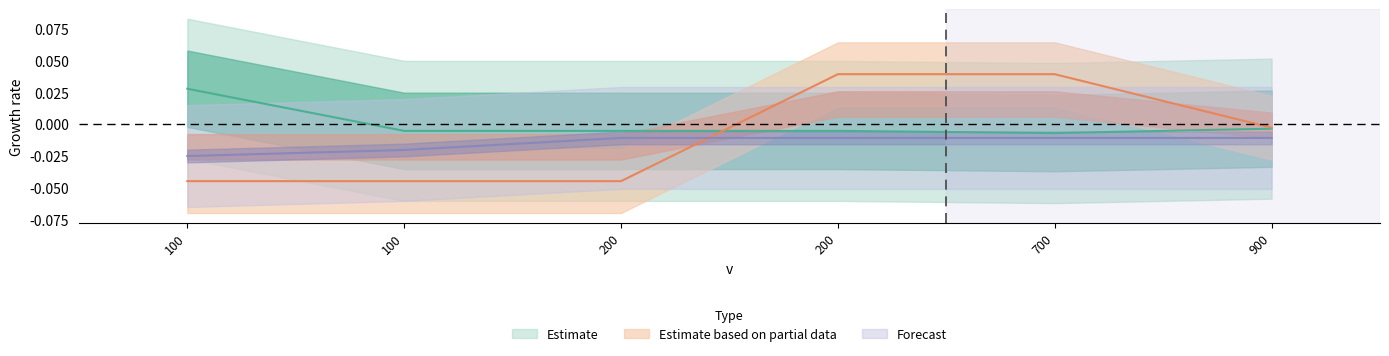

At how many categories does at least one series exceed 0?

3